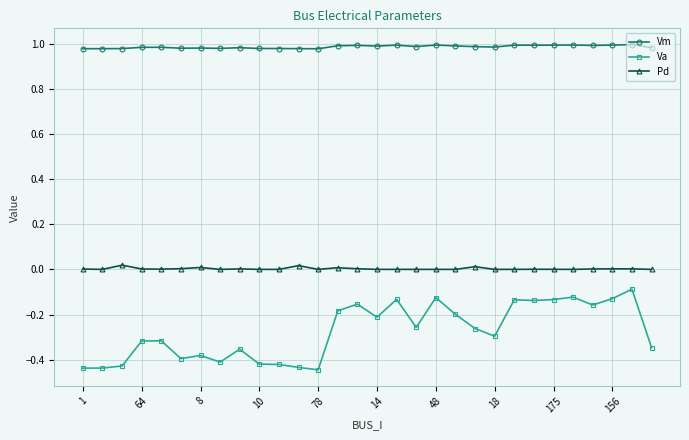

Does the chart display data point markers on the line(s)?

Yes